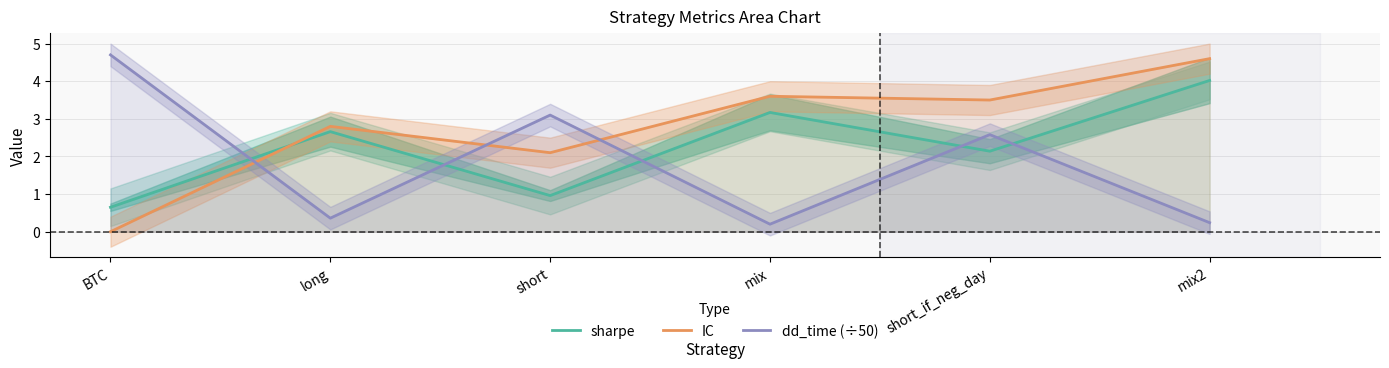

Reading left to right, list all the values displayed in this chart.

sharpe: BTC=0.7	long=2.7	short=1.0	mix=3.2	short_if_neg_day=2.1	mix2=4.0
IC: BTC=0.0	long=2.8	short=2.1	mix=3.6	short_if_neg_day=3.5	mix2=4.6
dd_time (÷50): BTC=4.7	long=0.4	short=3.1	mix=0.2	short_if_neg_day=2.6	mix2=0.2